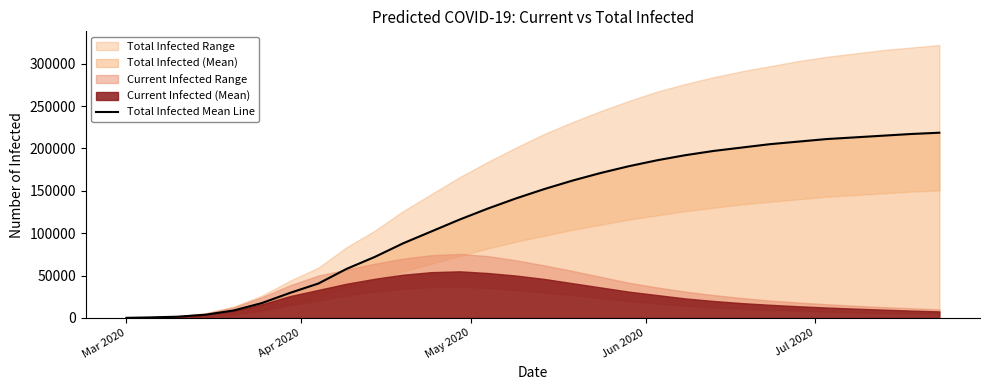

At which category does the chart reach its minimum across all series?

Mar 2020